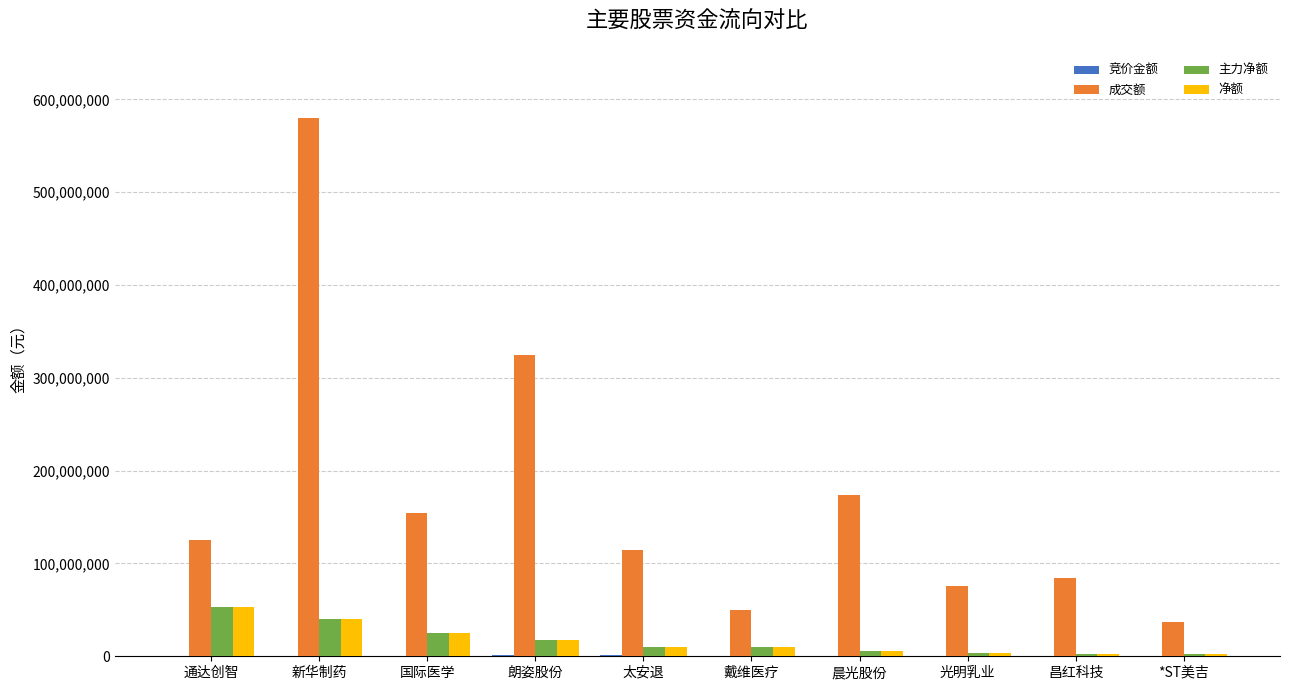

Which label corresponds to the largest value in the chart?

新华制药